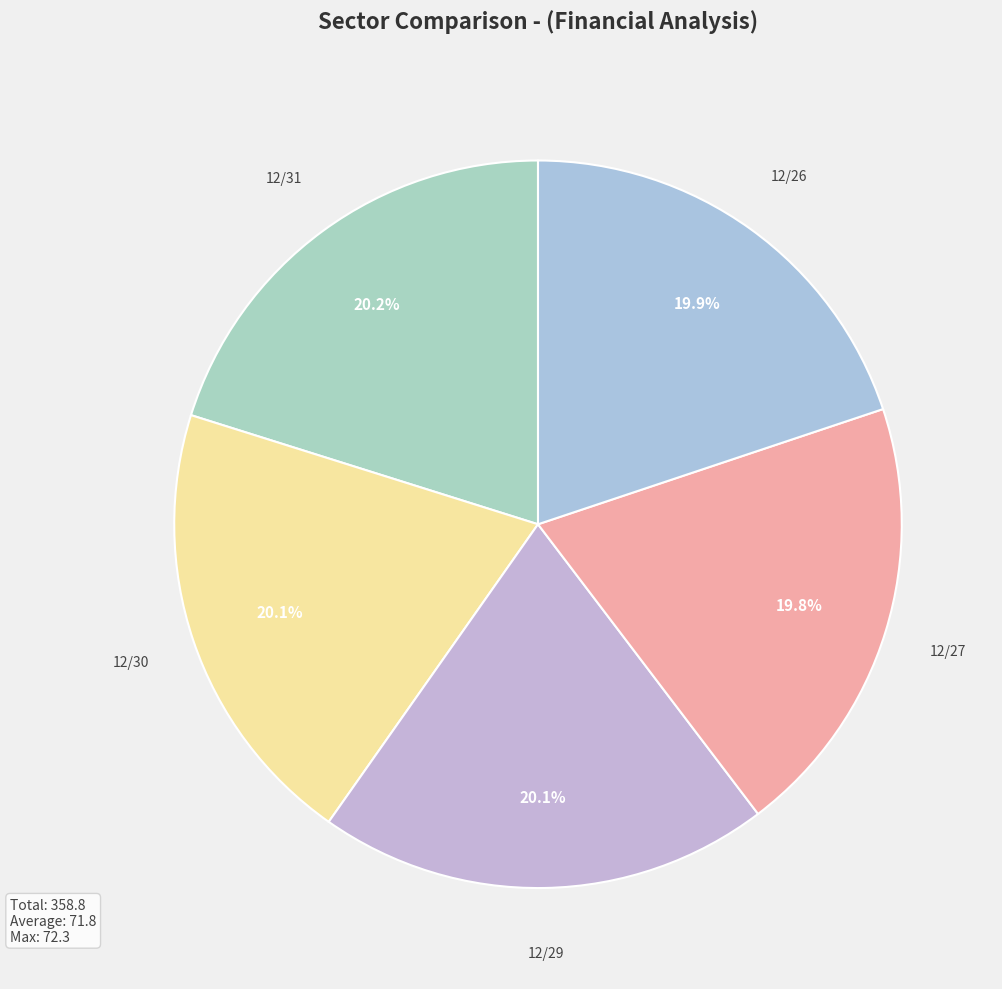

What percentage is NOT represented by 12/27?

80.2%